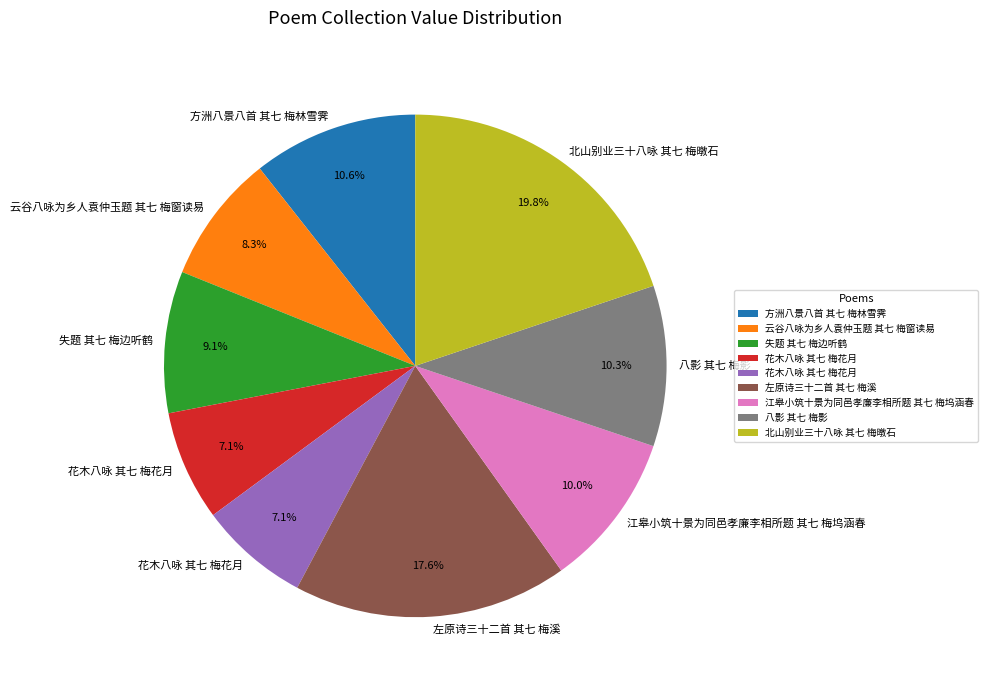

Does any single category account for the majority?

No